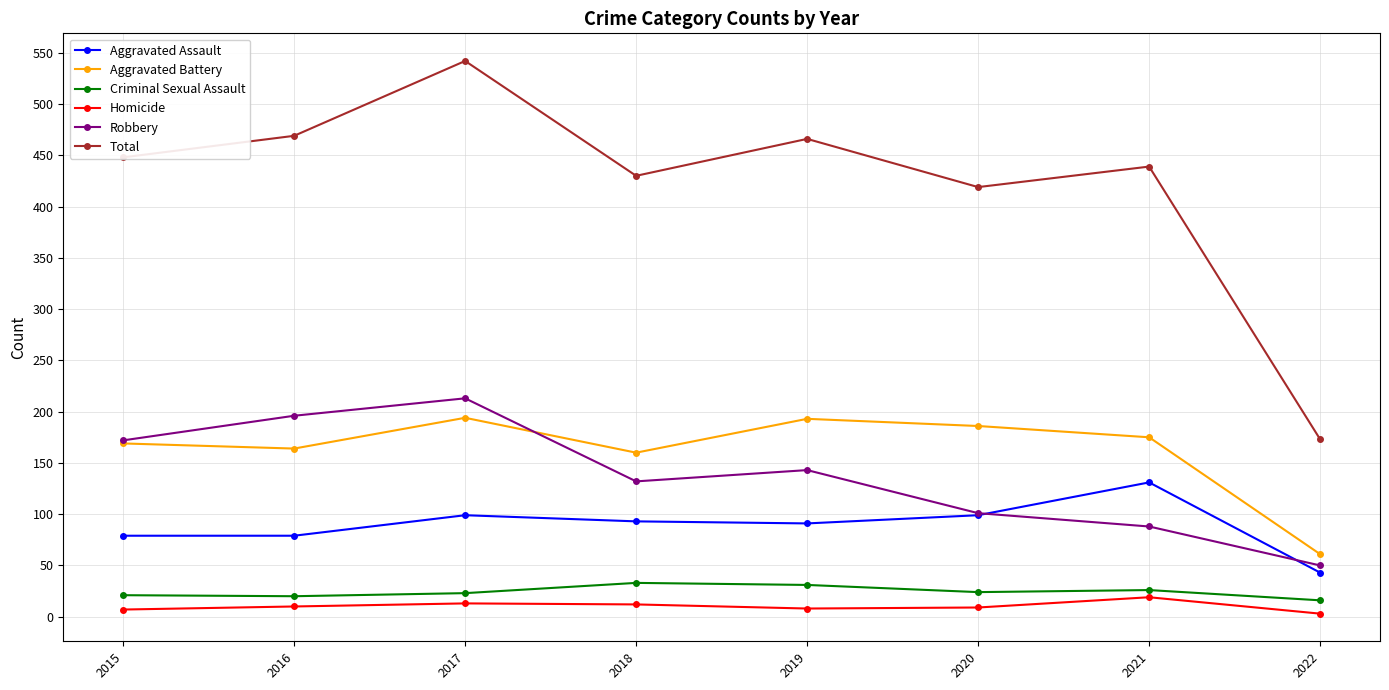

How many categories are shown in the chart?

8